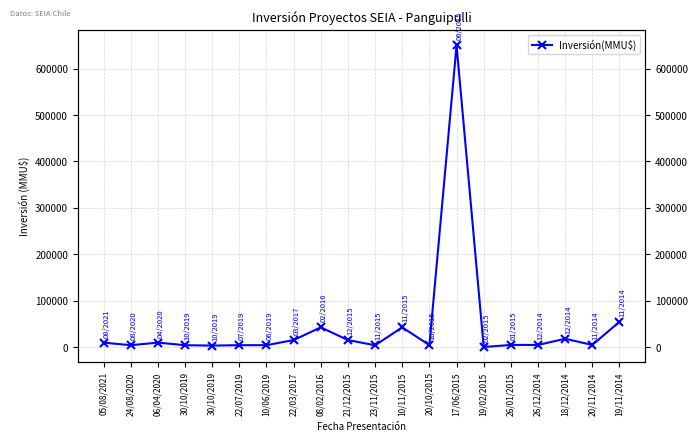

At which category does the chart reach its minimum across all series?

19/02/2015